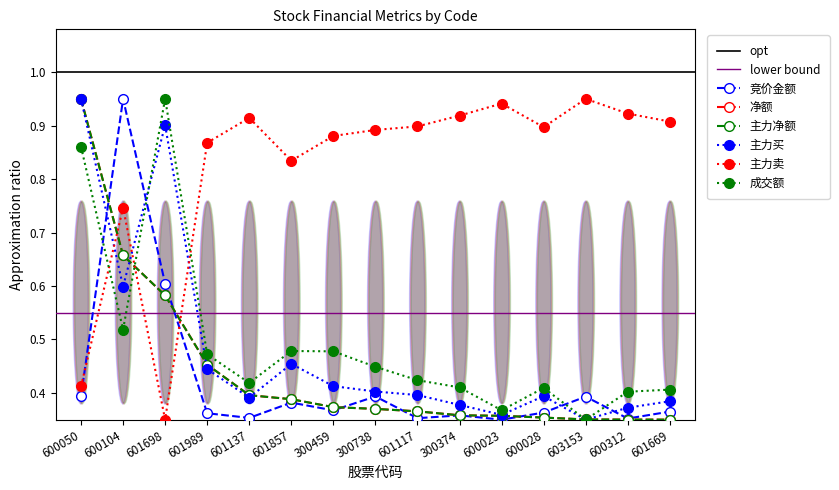

How many data points does each series have?

15